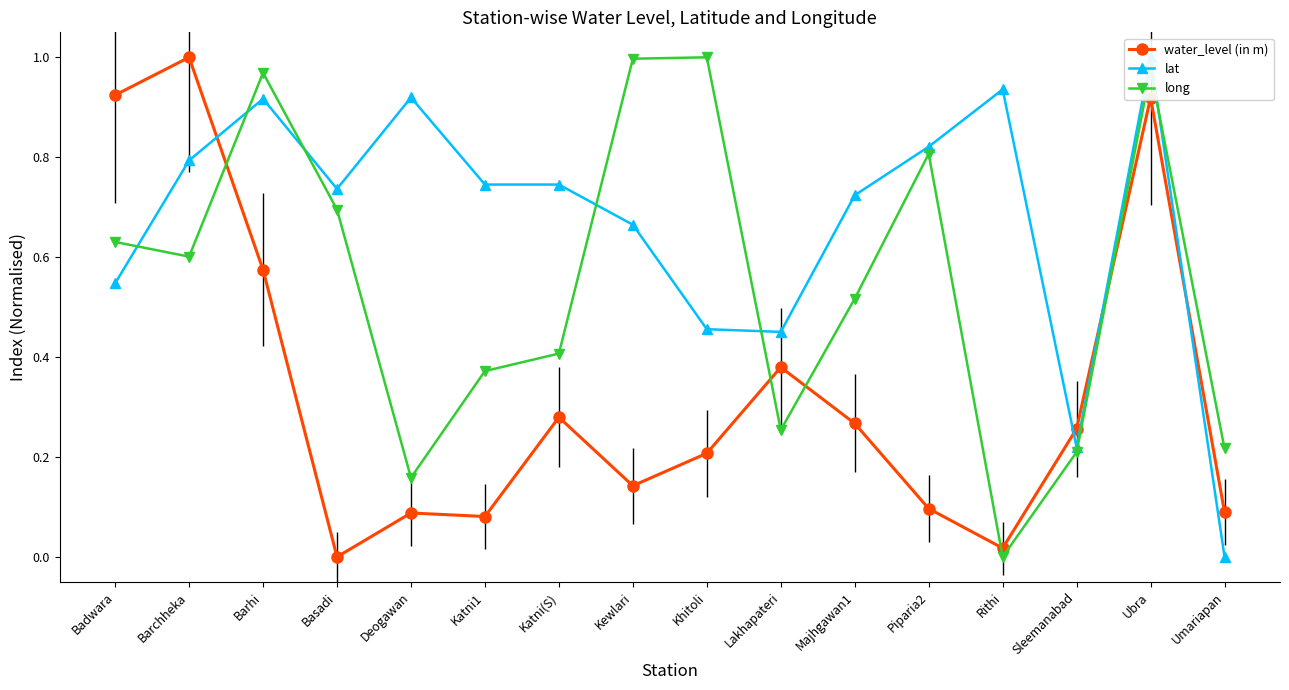

What are all the series names shown in the legend?

water_level (in m), lat, long